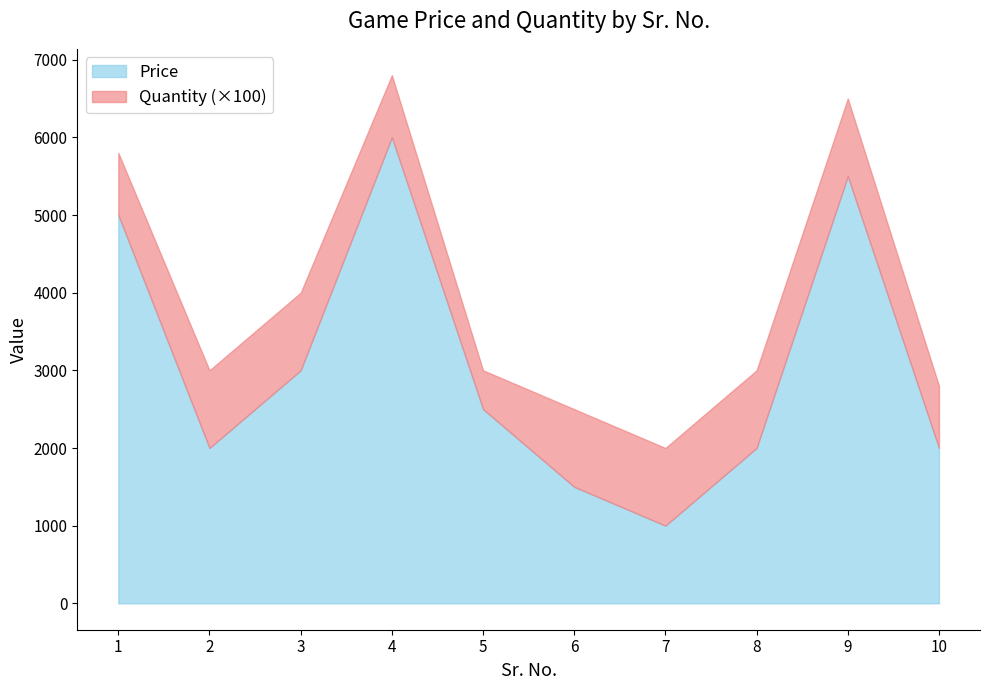

At 3, list the series in order from smallest to largest.

Quantity, Price